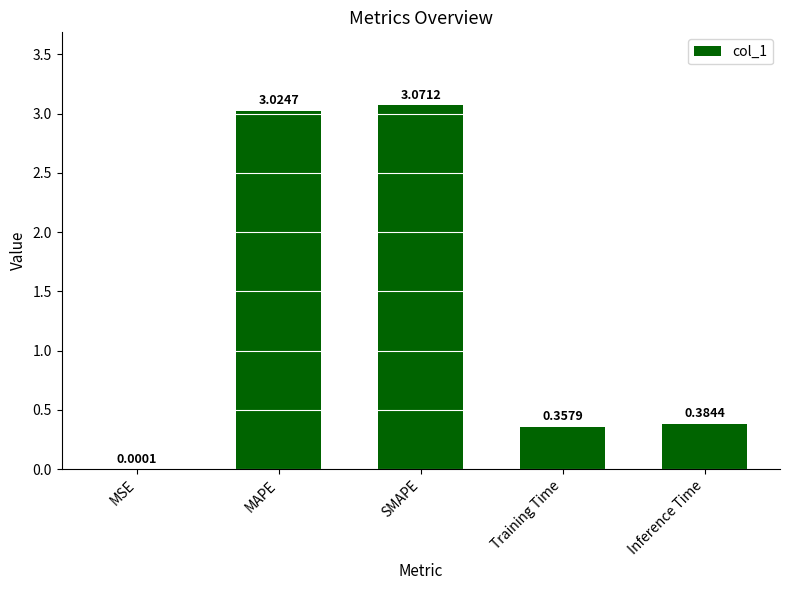

At which category does the chart reach its peak across all series?

SMAPE